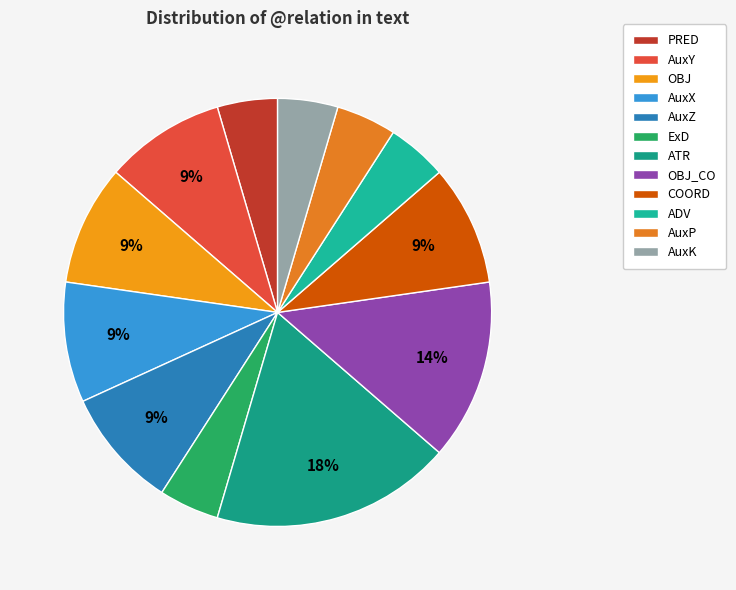

Approximately how many times larger is the value at OBJ compared to AuxY?

1.0